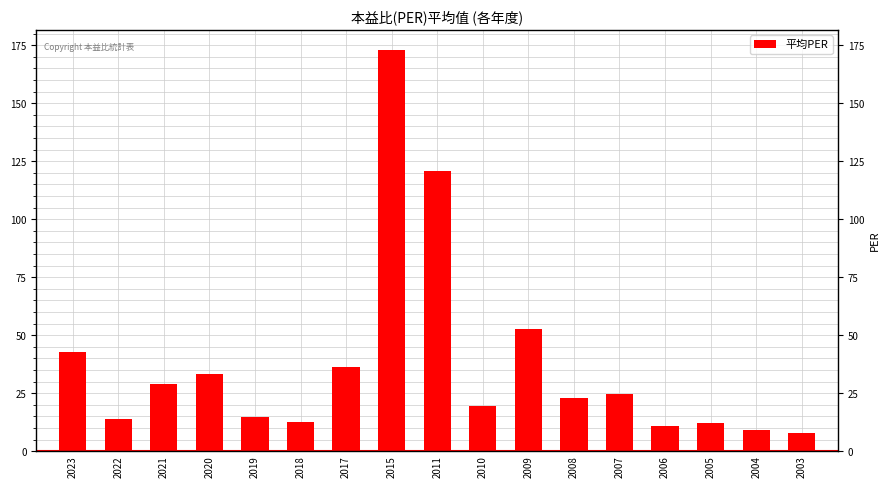

At which label is the value closest to 90?

2011